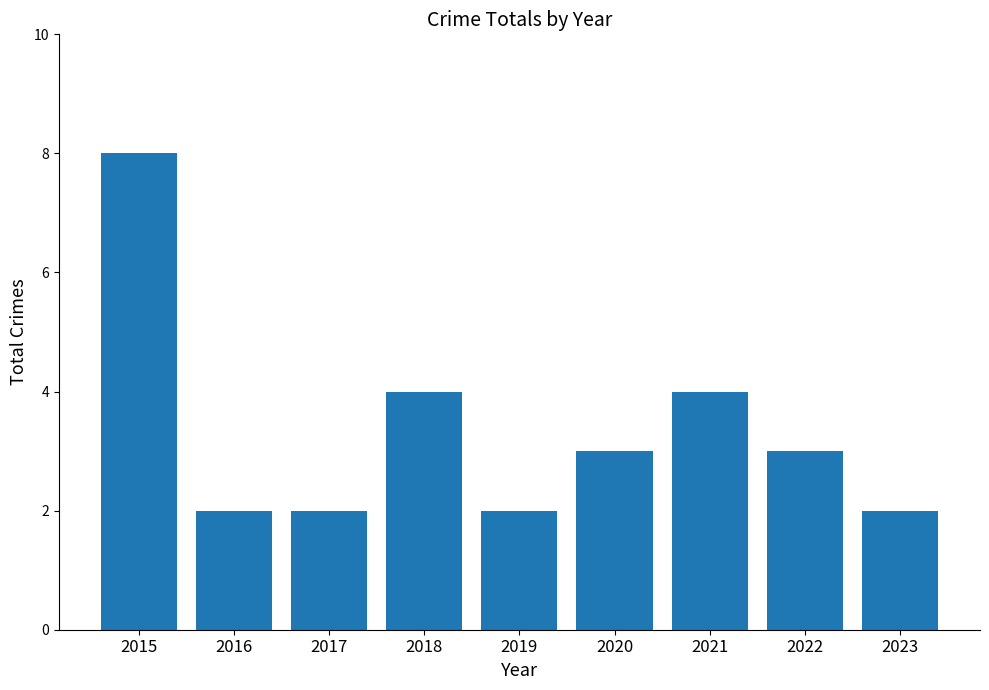

True or false: the data shows 3 at 2023.

False